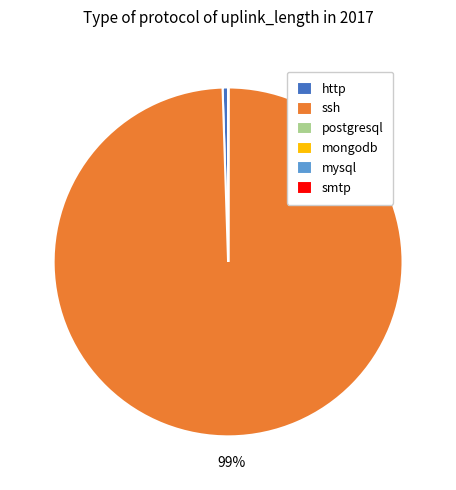

To the nearest percent, what is the difference between the largest and smallest slice percentages?

99%